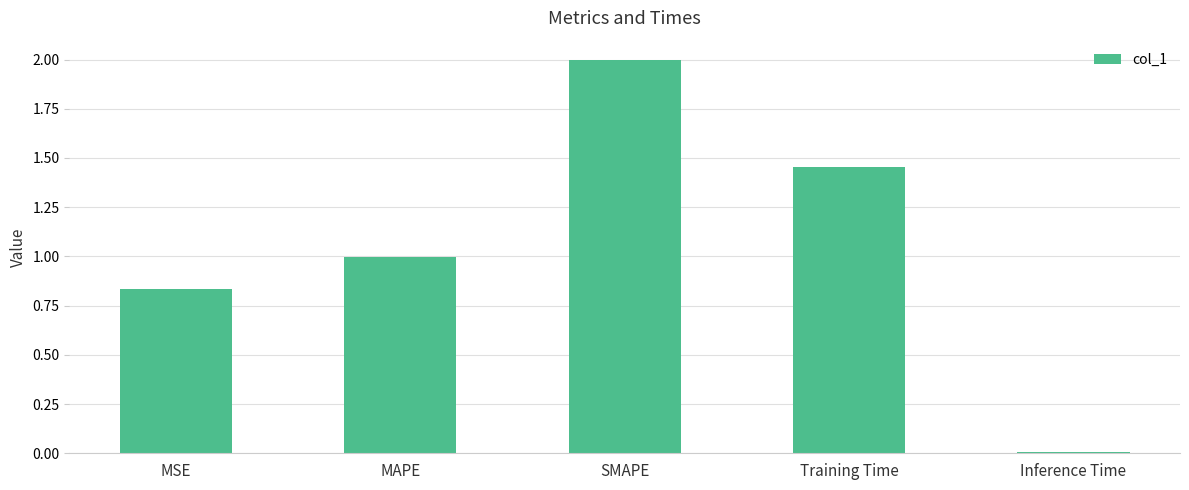

The value at Training Time is 0.7. True or false?

False